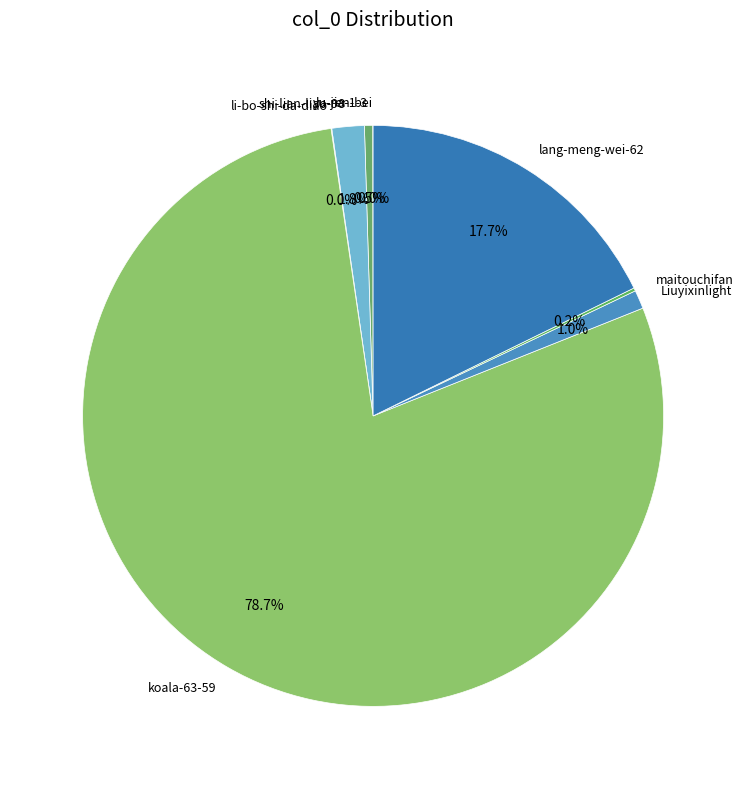

Approximately how many times larger is the value at Liuyixinlight compared to shi-lian-liao-98?

0.6